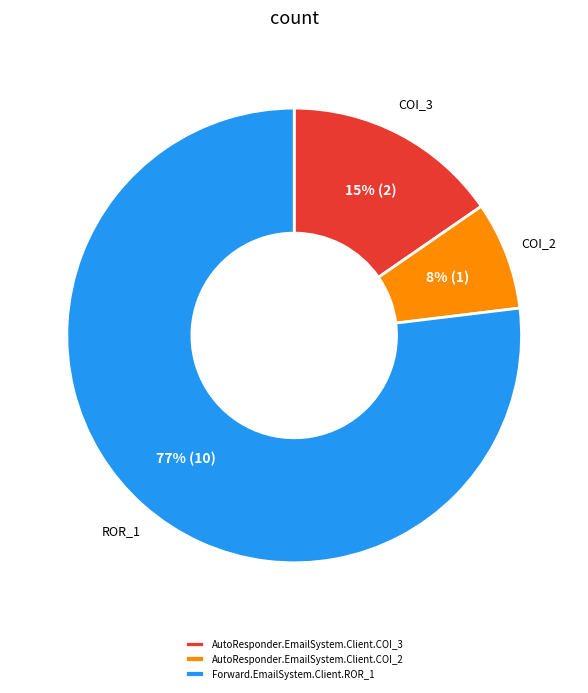

Which slice is the smallest?

AutoResponder.EmailSystem.Client.COI_2